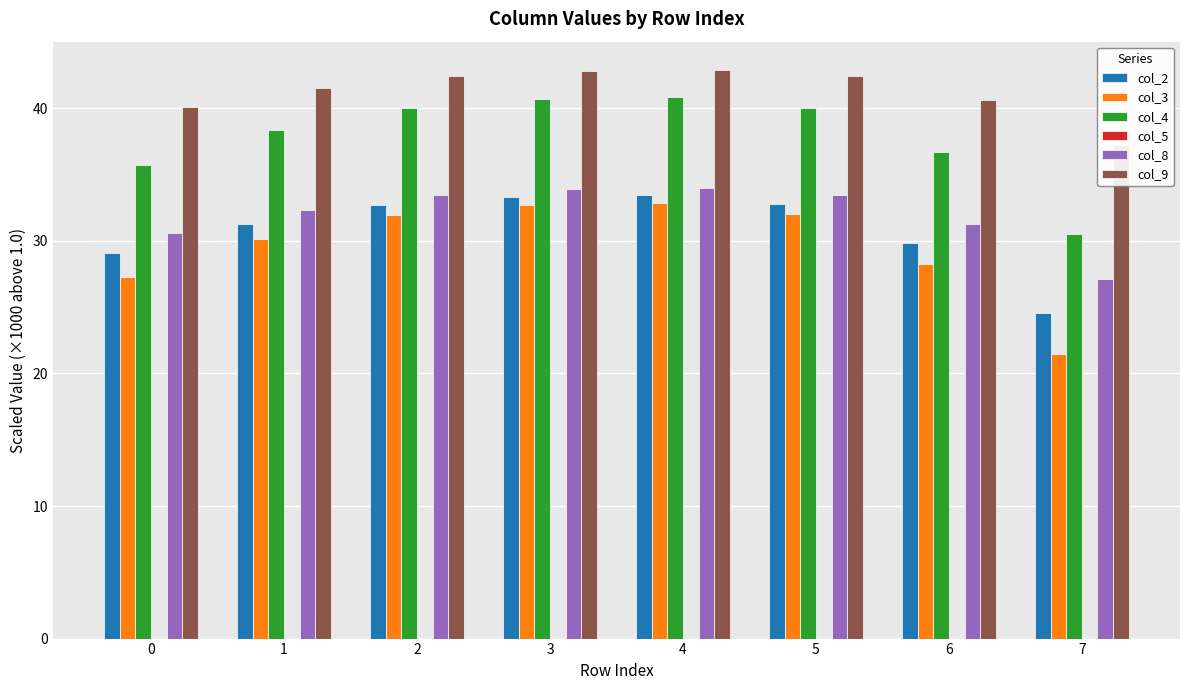

What is the sum of the col_2 values at 1 and 3?

64.6